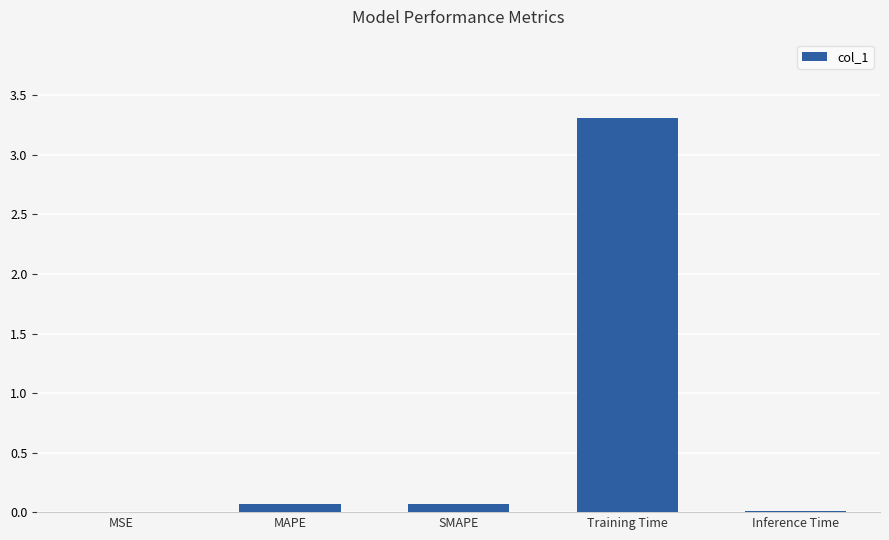

The value at MSE is 0.0. True or false?

True